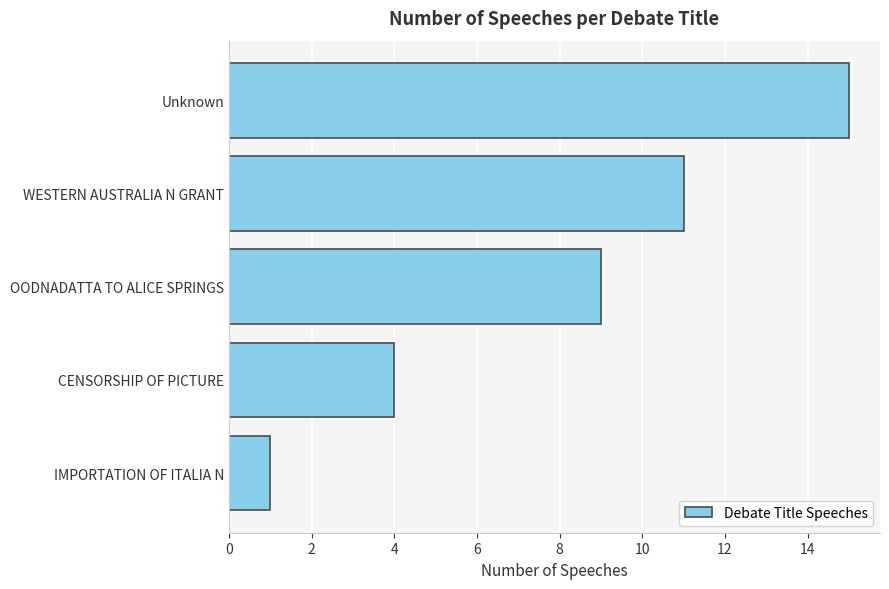

List the labels in order of value, smallest first.

IMPORTATION OF ITALIA N, CENSORSHIP OF PICTURE, OODNADATTA TO ALICE SPRINGS, WESTERN AUSTRALIA N GRANT, Unknown